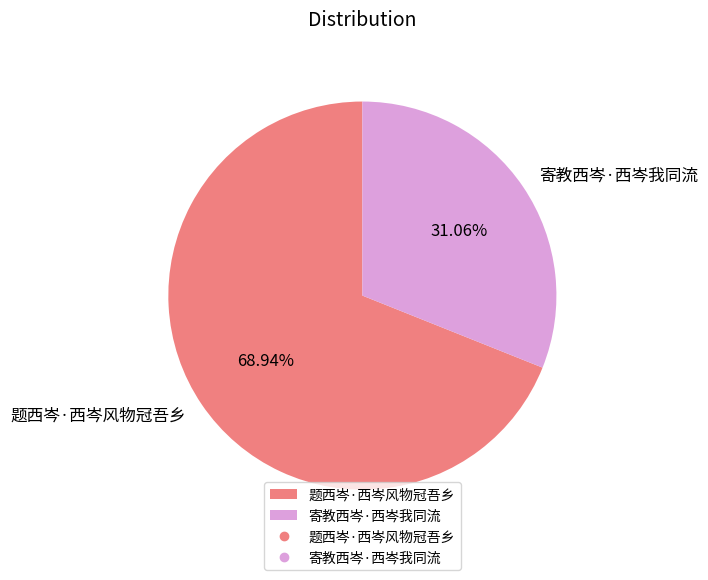

What is the ratio of the value at 题西岑·西岑风物冠吾乡 to the value at 寄教西岑·西岑我同流?

2.2